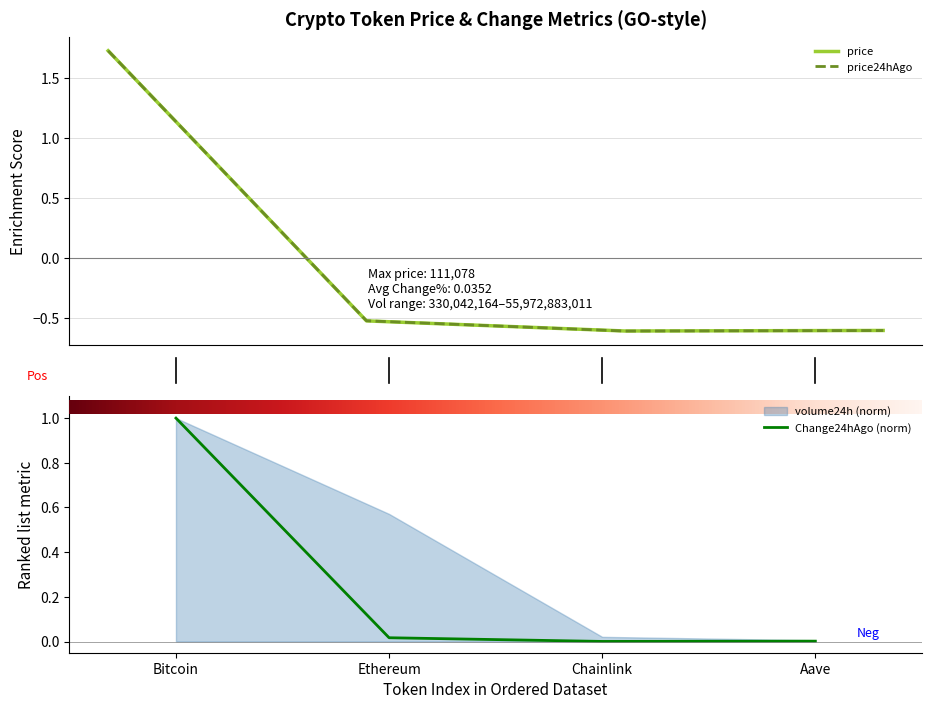

What is the label of the 3rd point from the left?

Chainlink